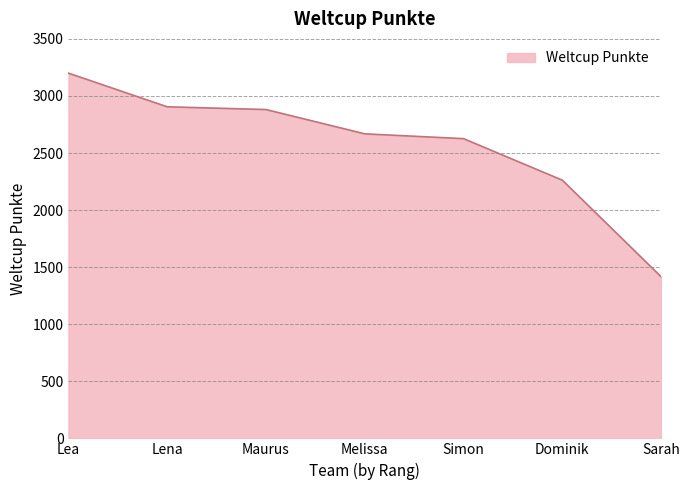

Reading left to right, list all the values displayed in this chart.

3200	2905	2881	2668	2626	2262	1416